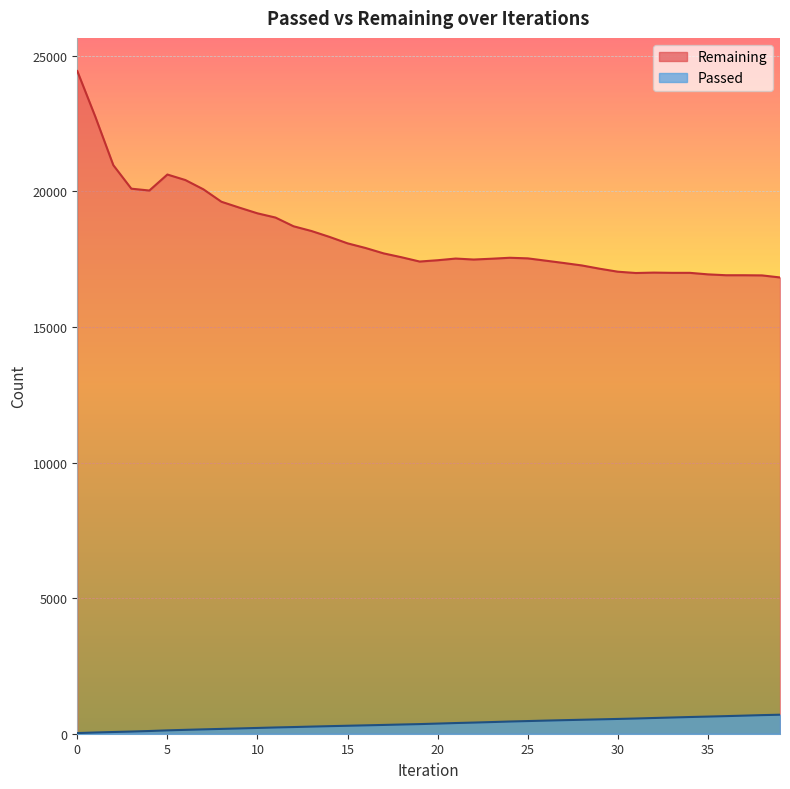

What is the difference between the maximum and minimum values in the Passed series?

677